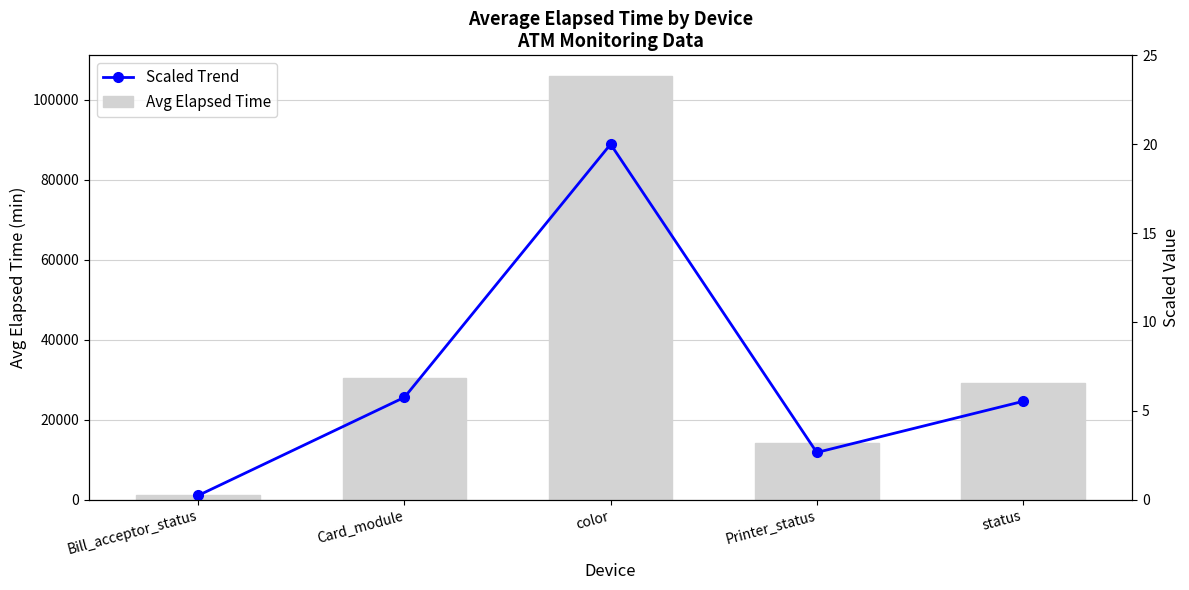

What is the label of the 1st bar from the left?

Bill_acceptor_status